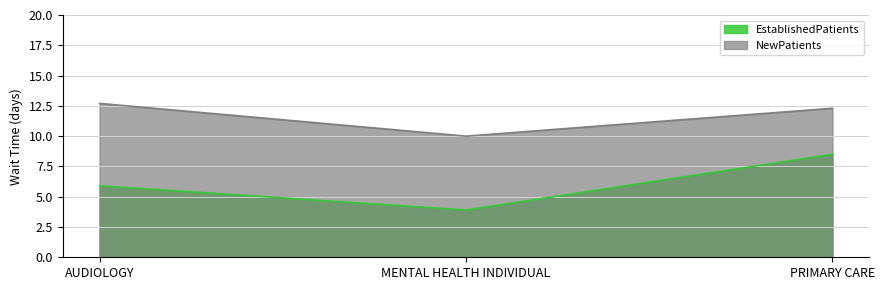

The value of EstablishedPatients at MENTAL HEALTH INDIVIDUAL is 3.9. True or false?

True